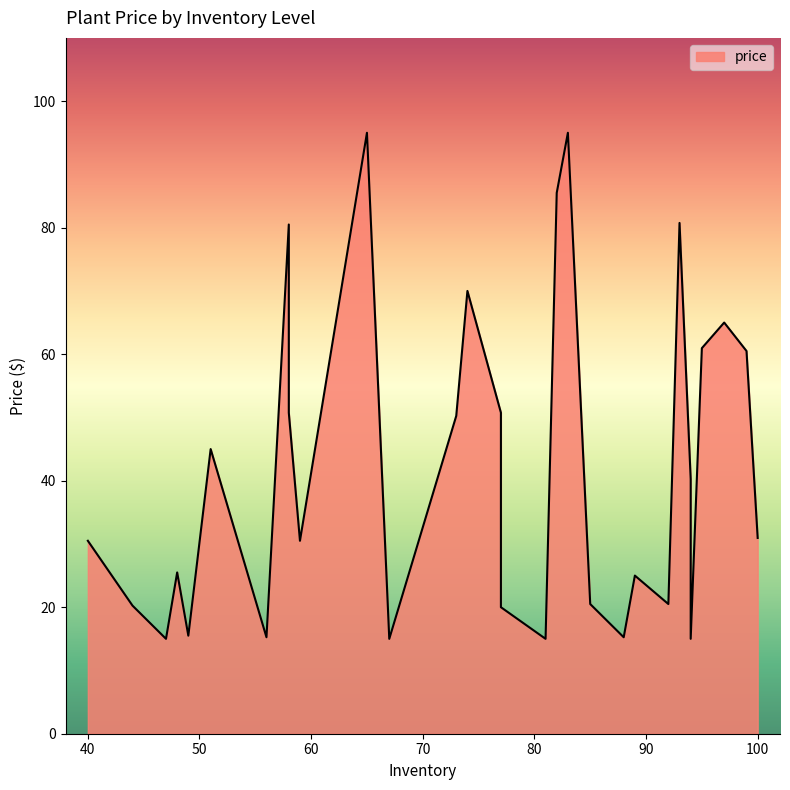

List the labels in order of value, smallest first.

94, 67, 81, 47, 56, 88, 49, 77, 44, 85, 92, 89, 48, 40, 59, 100, 94, 51, 73, 77, 58, 99, 95, 97, 74, 58, 93, 82, 65, 83